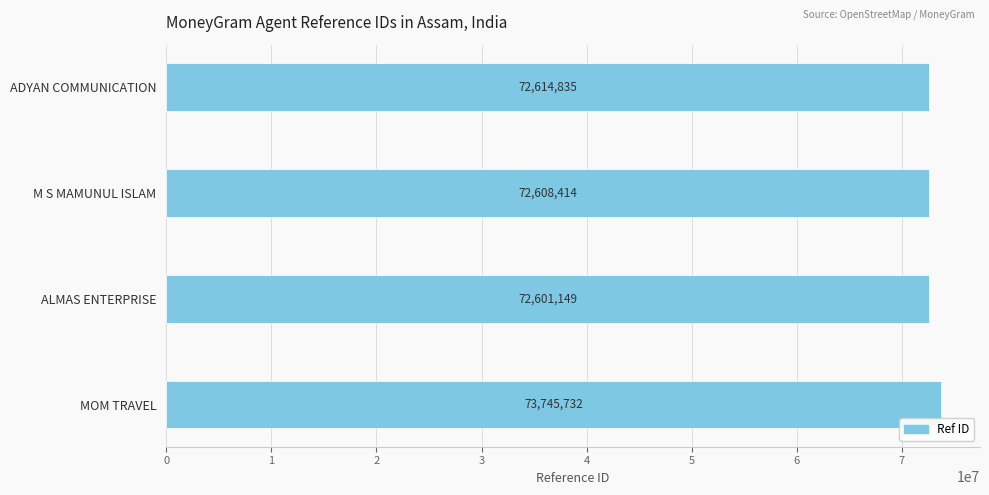

How many data points does each series have?

4